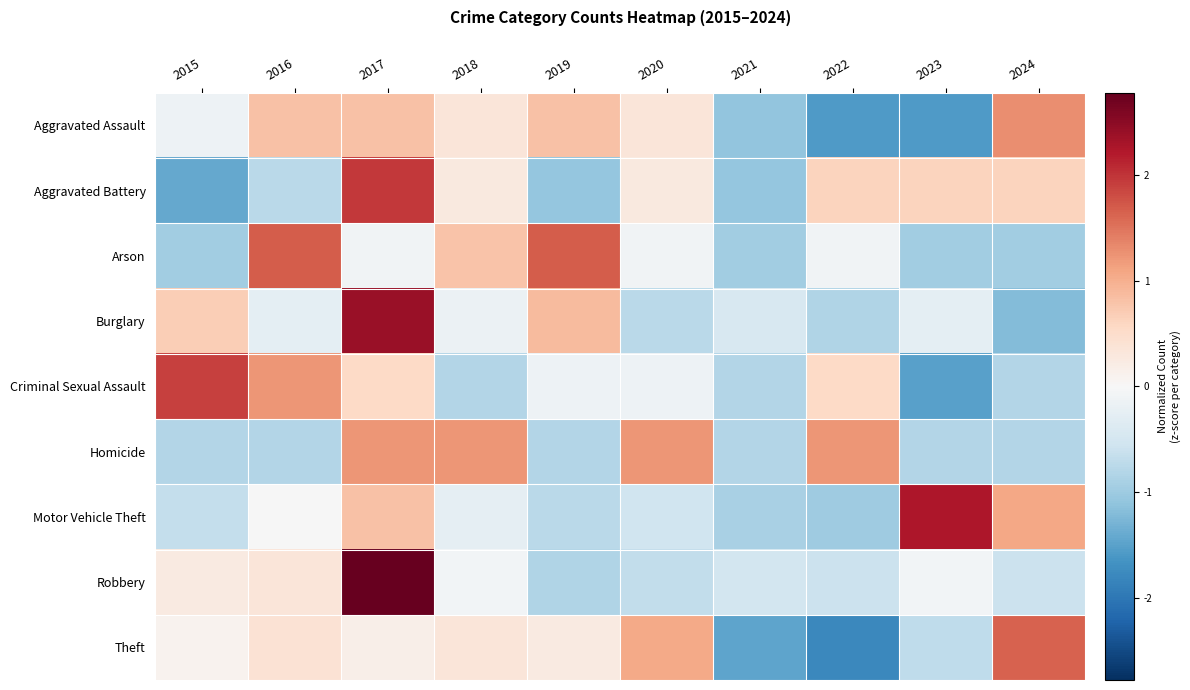

Which label corresponds to the smallest value in the chart?

2022